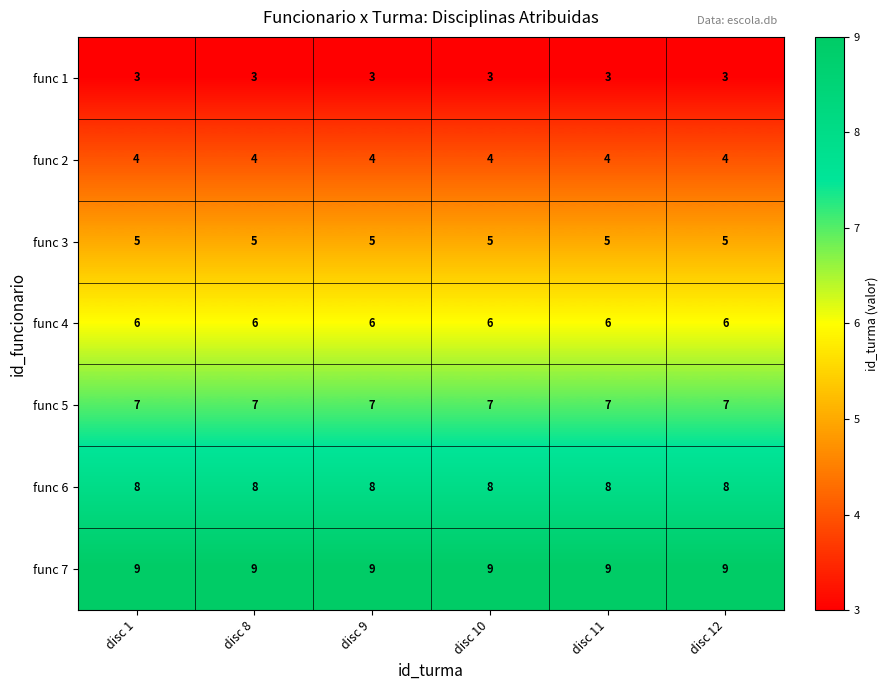

List the series in order of their overall mean, lowest first.

func 1, func 2, func 3, func 4, func 5, func 6, func 7